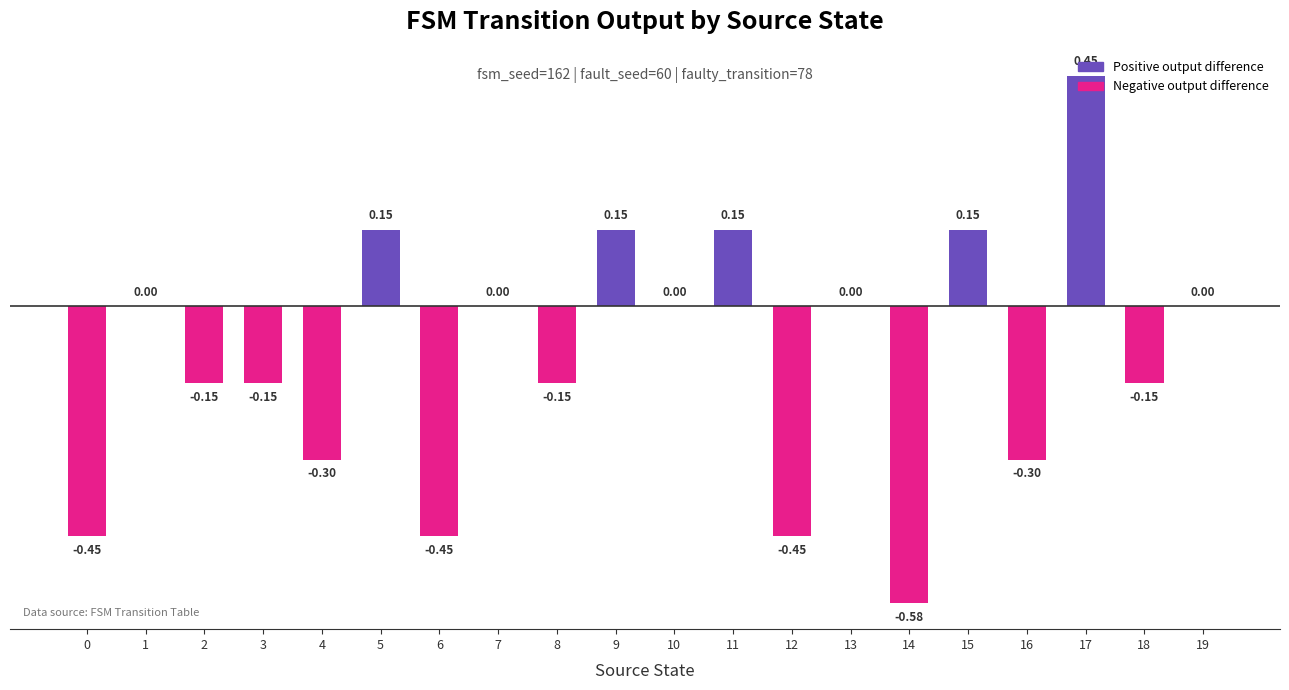

Are the bars horizontal?

No